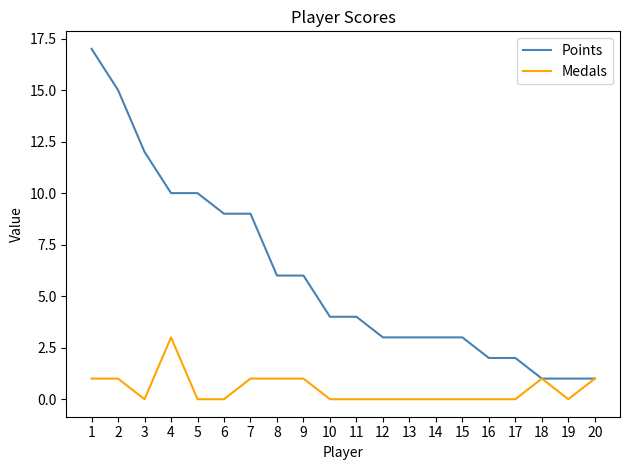

True or false: Medals has more than 0 points higher than both neighbors.

True